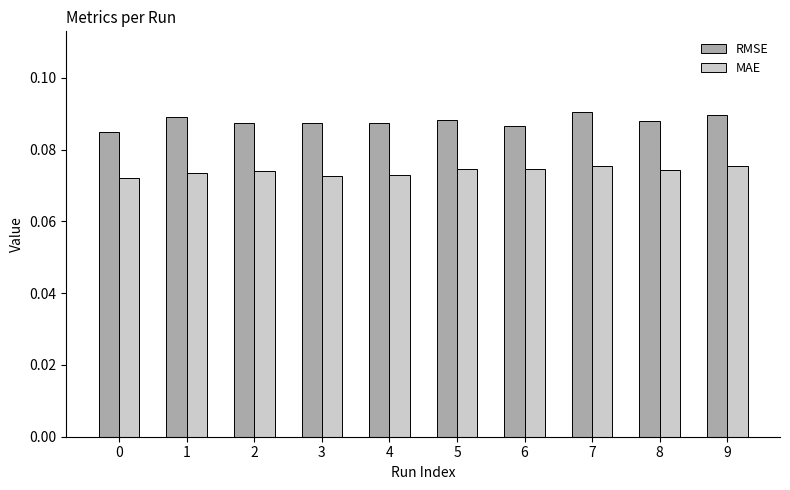

How many bars are there in total?

20